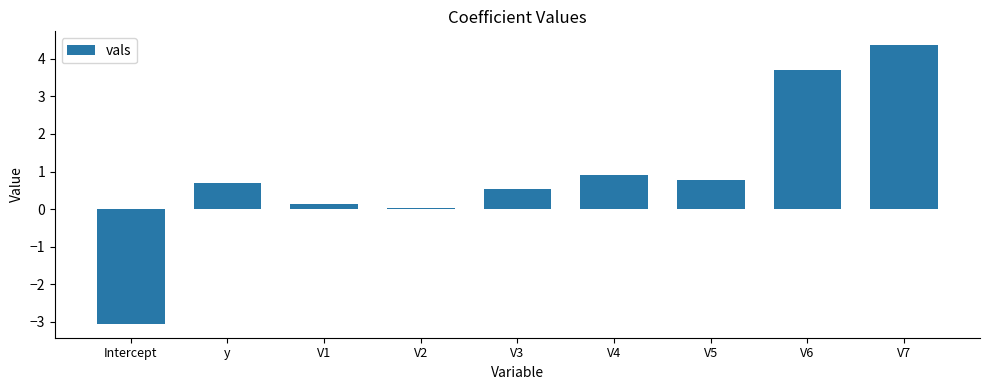

What is the difference between the maximum and minimum values?

7.4